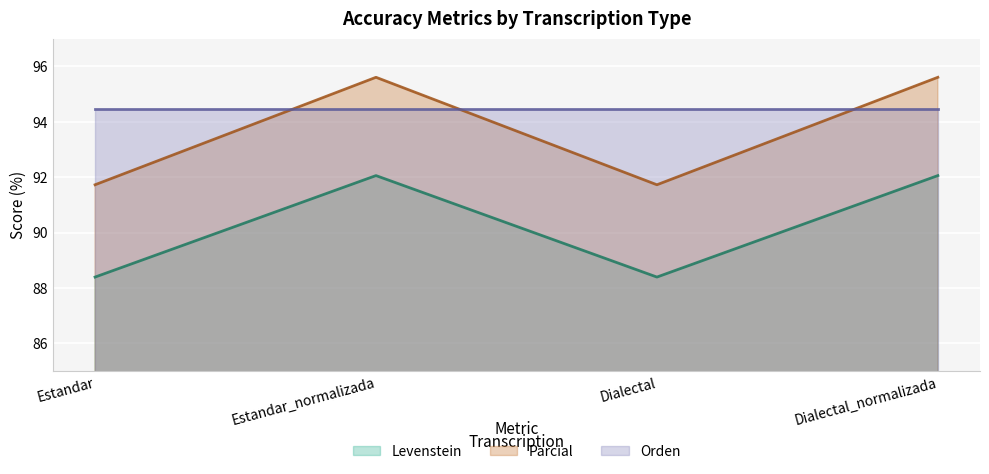

Which series has the widest spread of values?

Parcial